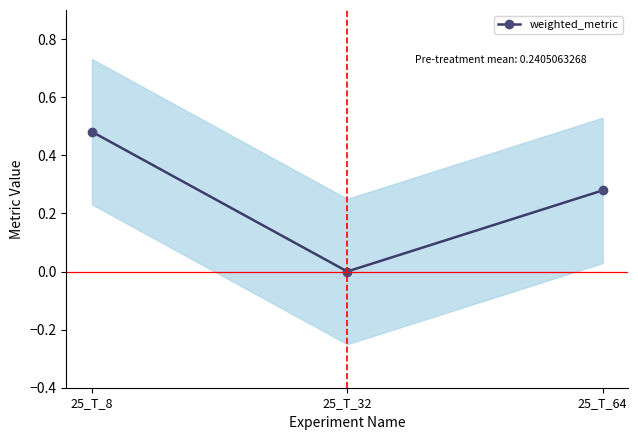

Reading left to right, list all the values displayed in this chart.

25_T_8=0.5	25_T_32=0.0	25_T_64=0.3